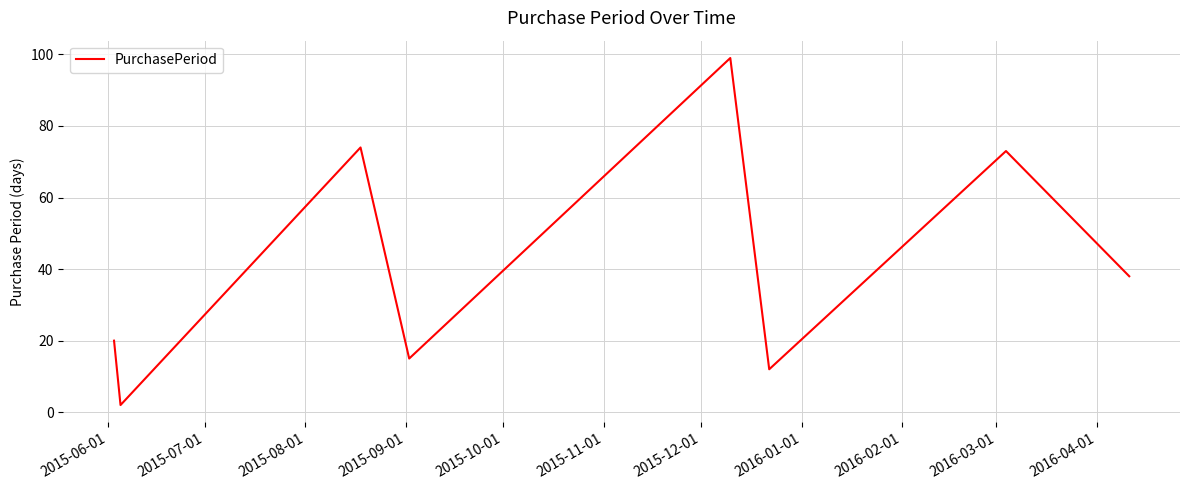

True or false: there are more than 2 points higher than both neighbors.

True